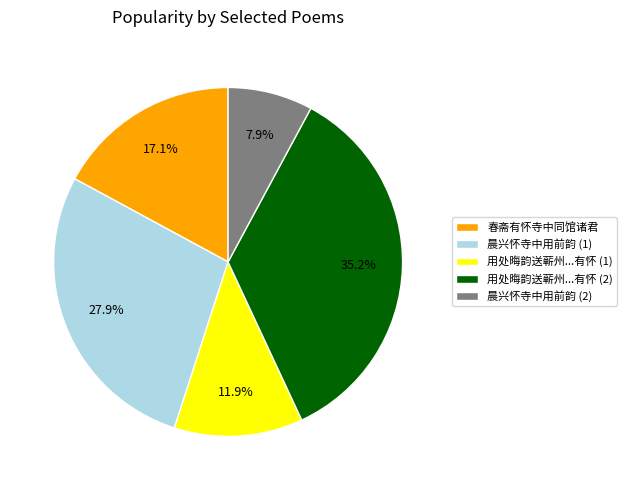

Is 春斋有怀寺中同馆诸君 the majority of the pie?

No